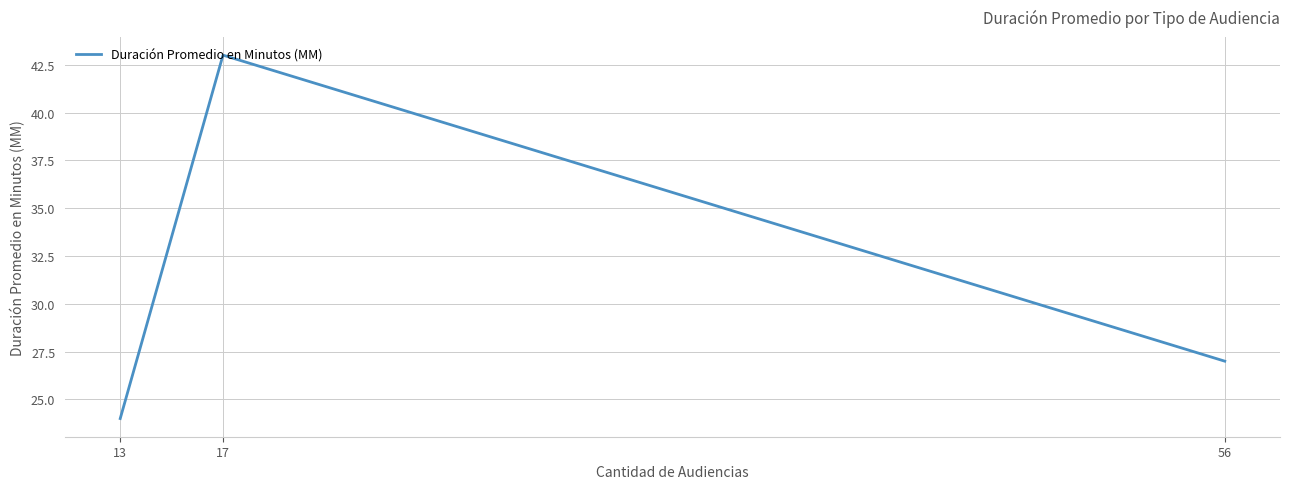

True or false: the data shows 56 at 17.

False